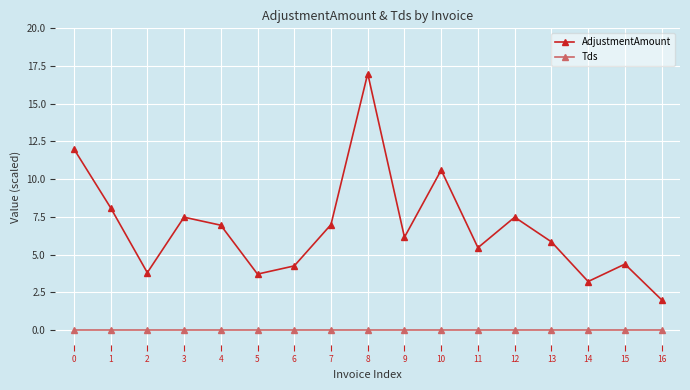

Which series has the largest range (max minus min)?

AdjustmentAmount